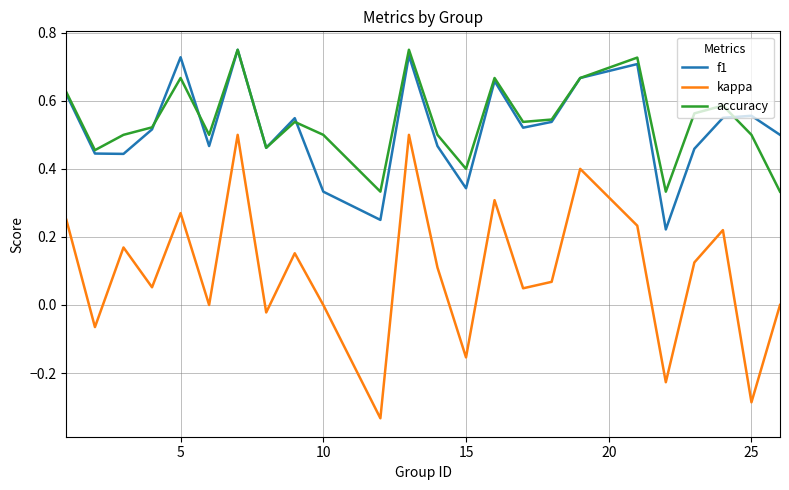

True or false: f1 has more than 0 points higher than both neighbors.

True